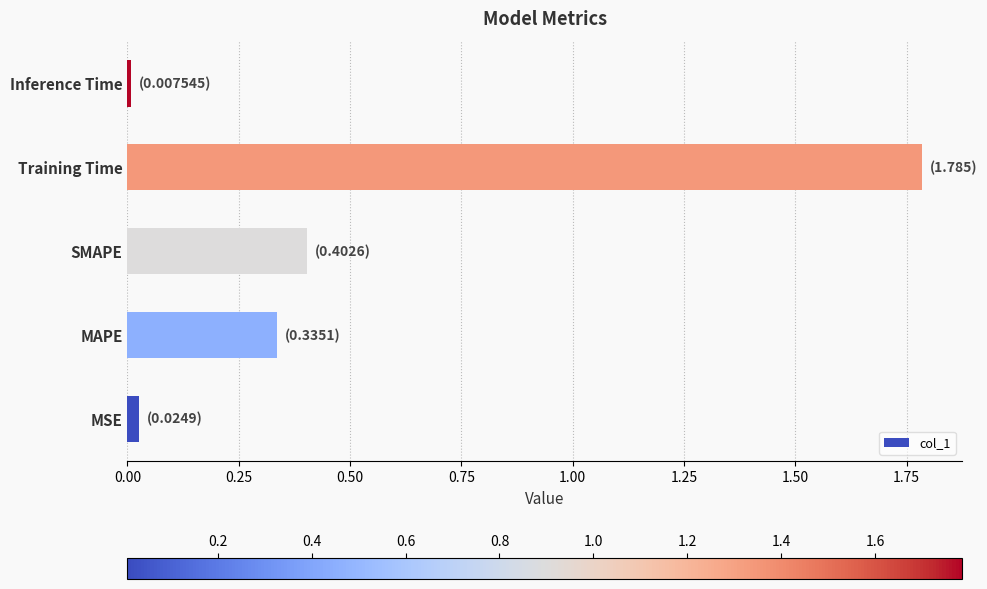

How many bars are there in total?

5